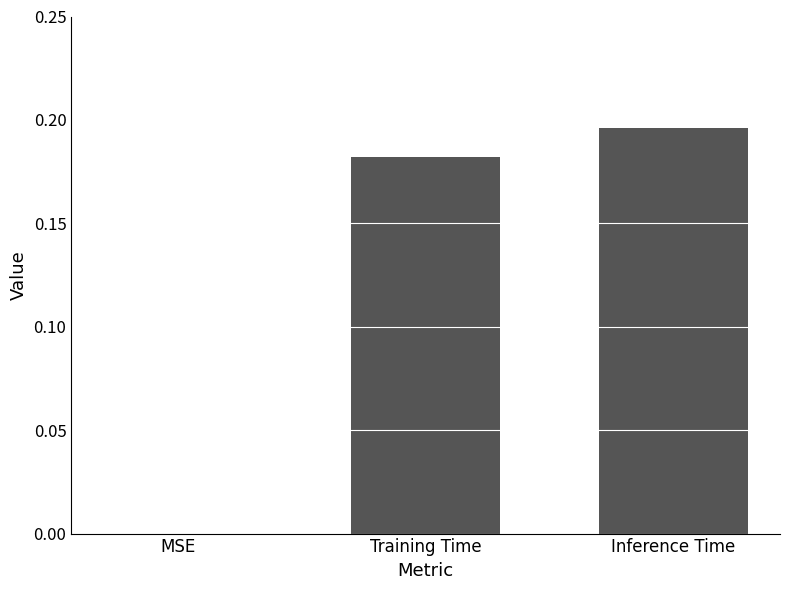

At which category does the chart reach its peak across all series?

Inference Time